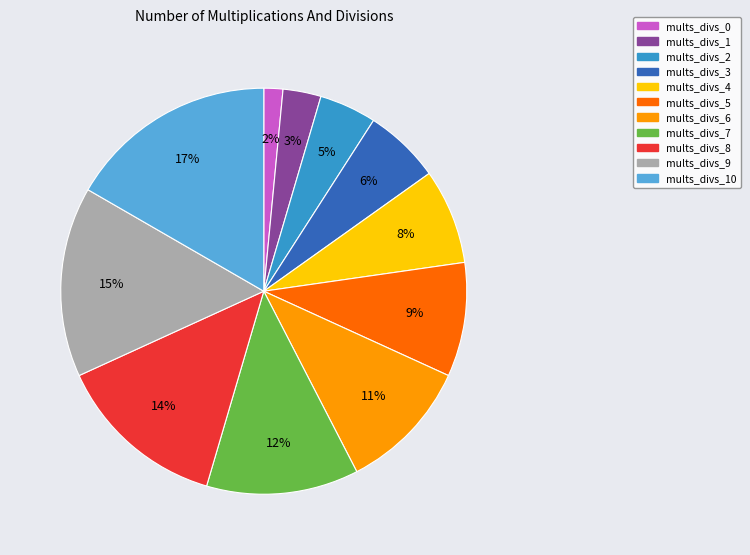

What is the ratio of the value at mults_divs_5 to the value at mults_divs_3?

1.5